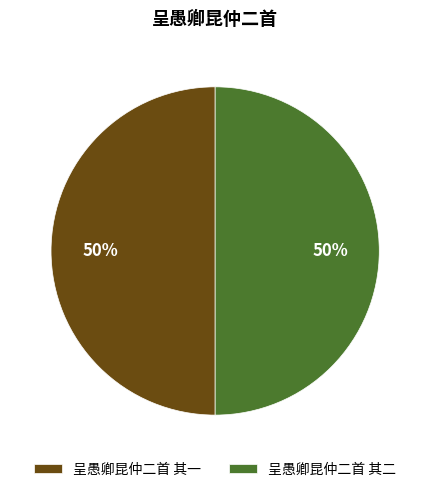

To the nearest percent, what portion does 呈愚卿昆仲二首 其一 represent?

50%